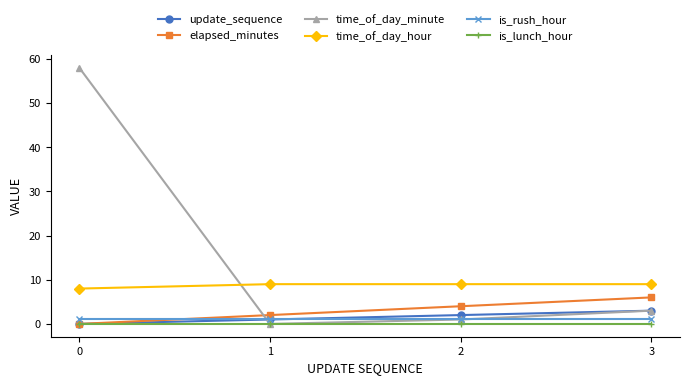

True or false: update_sequence and time_of_day_hour cross at least once.

False